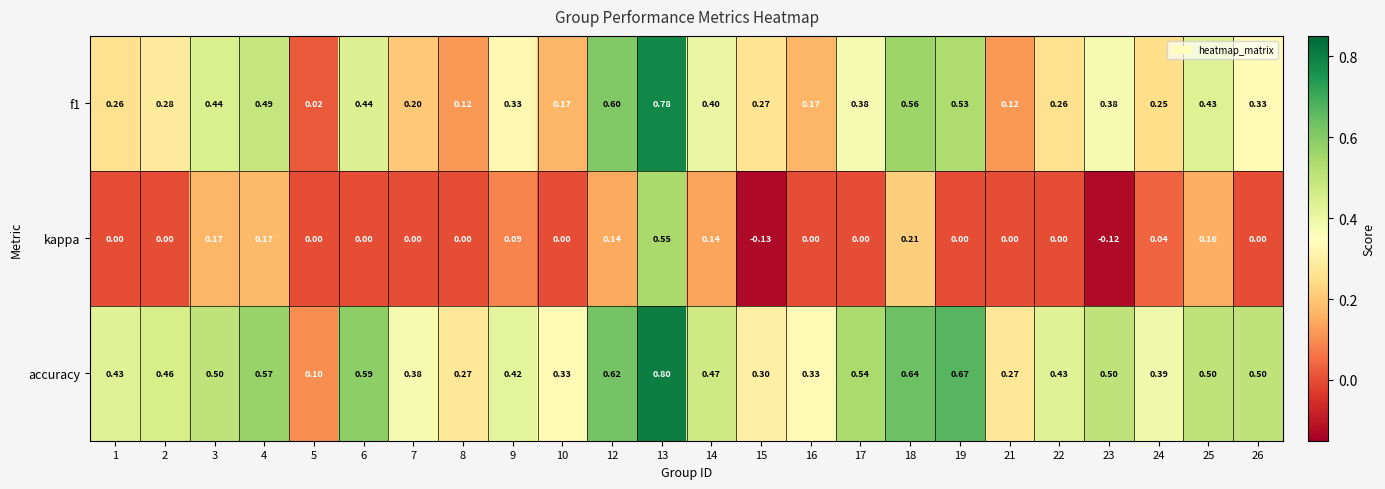

How many series are shown in this chart?

3